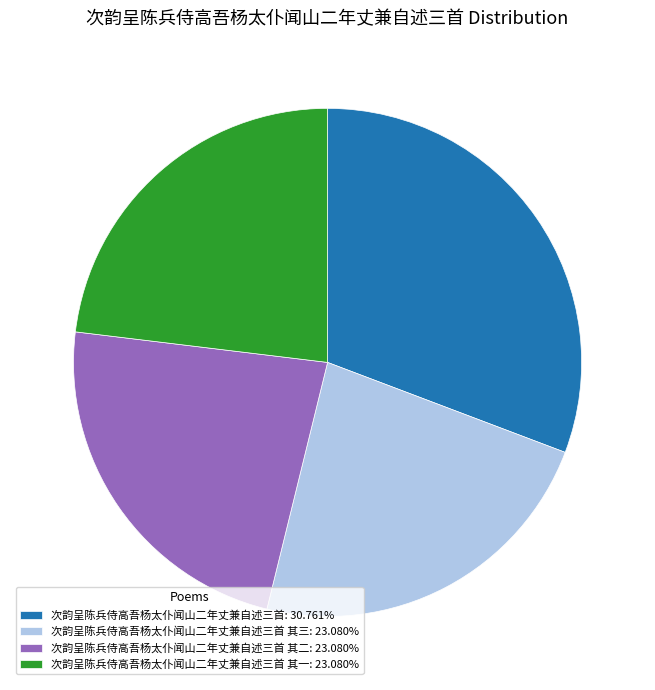

Does 次韵呈陈兵侍高吾杨太仆闻山二年丈兼自述三首: 30.761% represent more than half of the total?

No